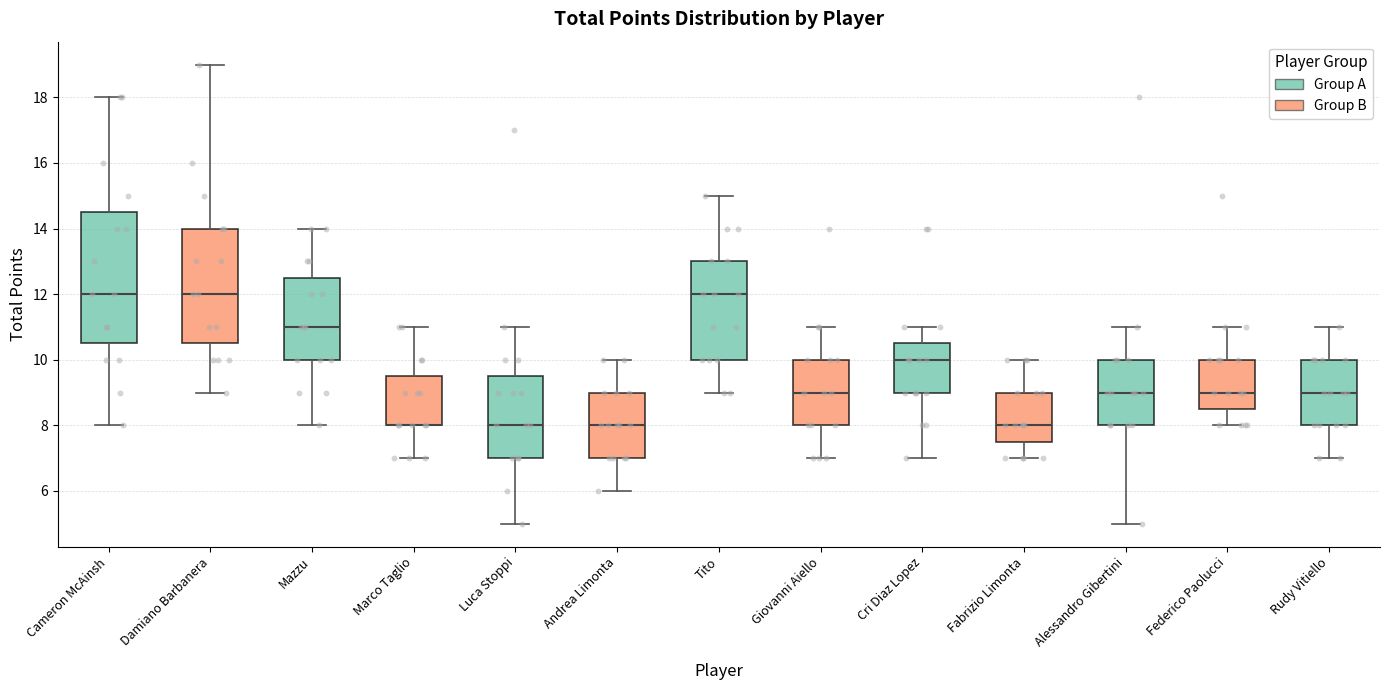

Which box is the tallest, from its lower edge to its upper edge?

Cameron McAinsh